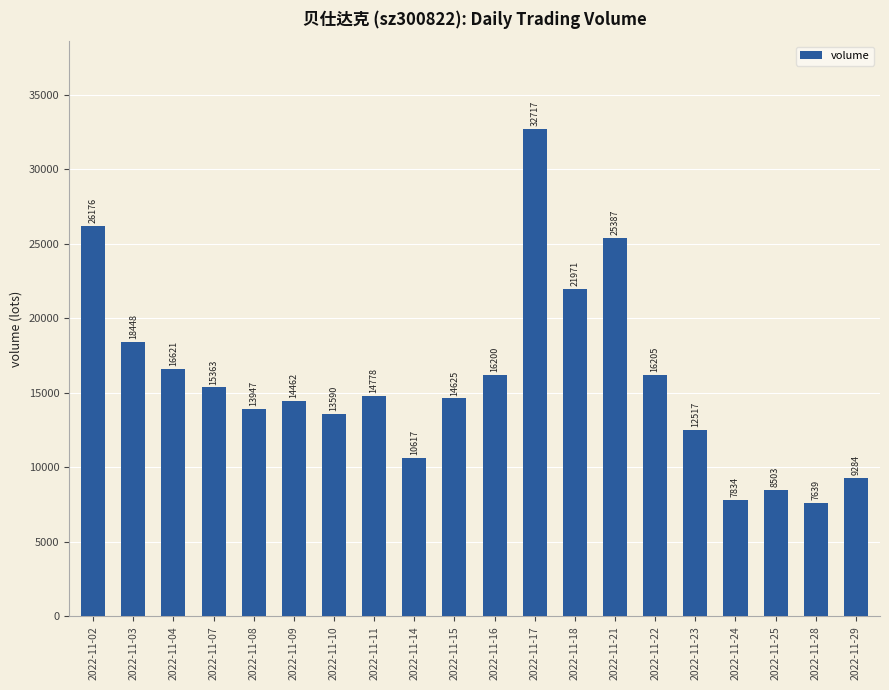

What is the sum of the values at 2022-11-16 and 2022-11-22?

32405